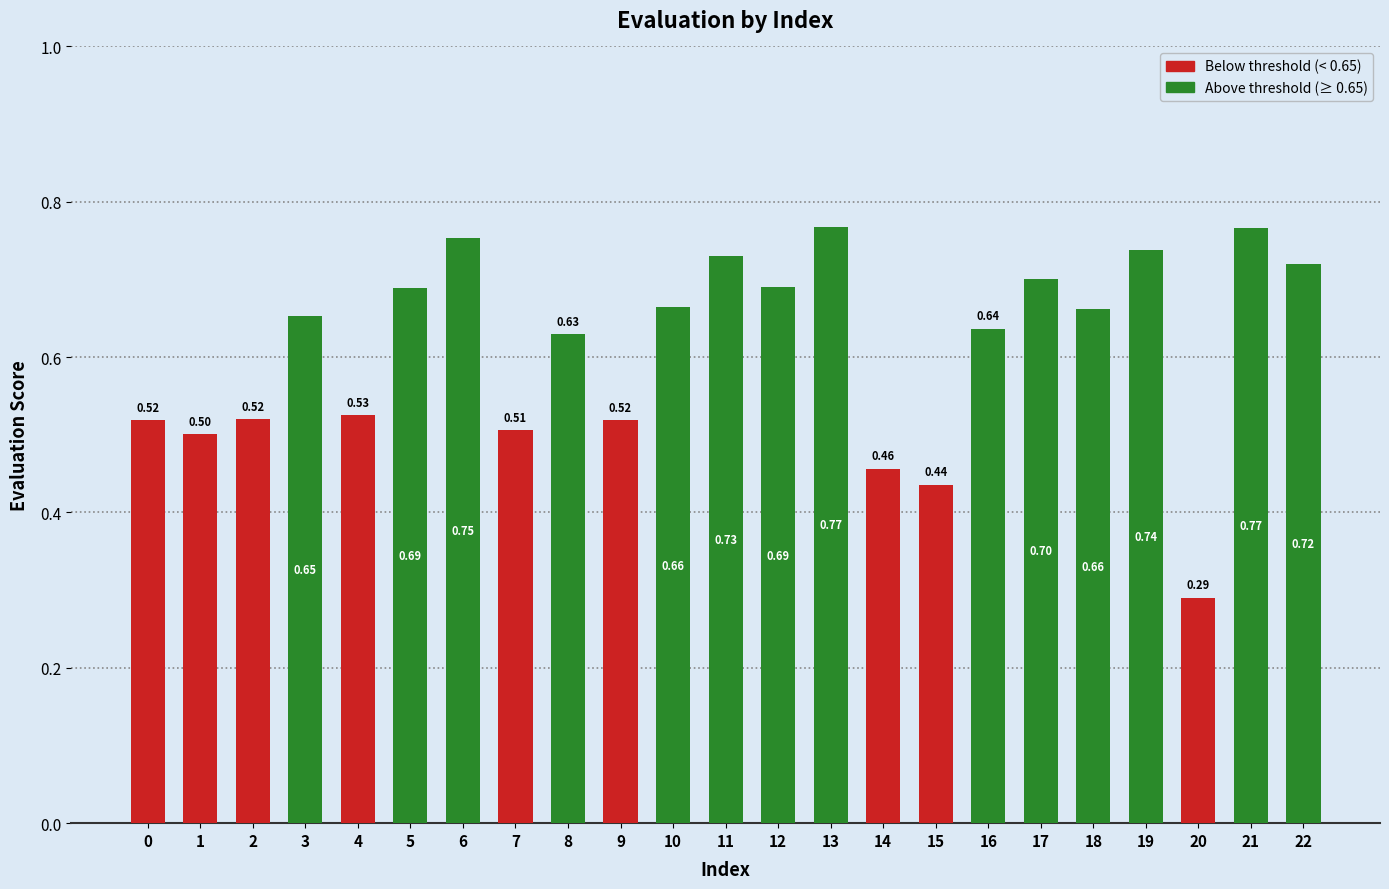

What is the sum of the values at 18 and 0?

1.2